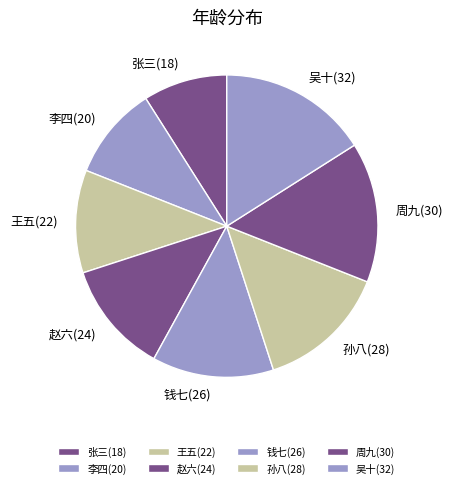

Is 孙八(28) the majority of the pie?

No